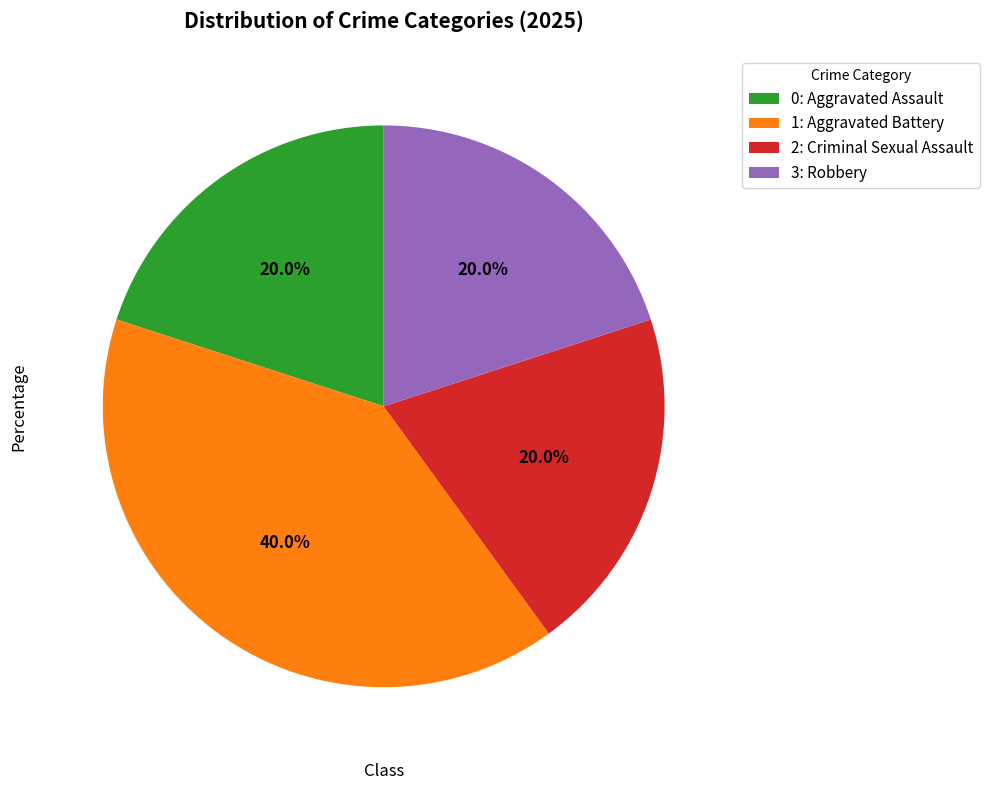

Count the number of slices in the pie.

4